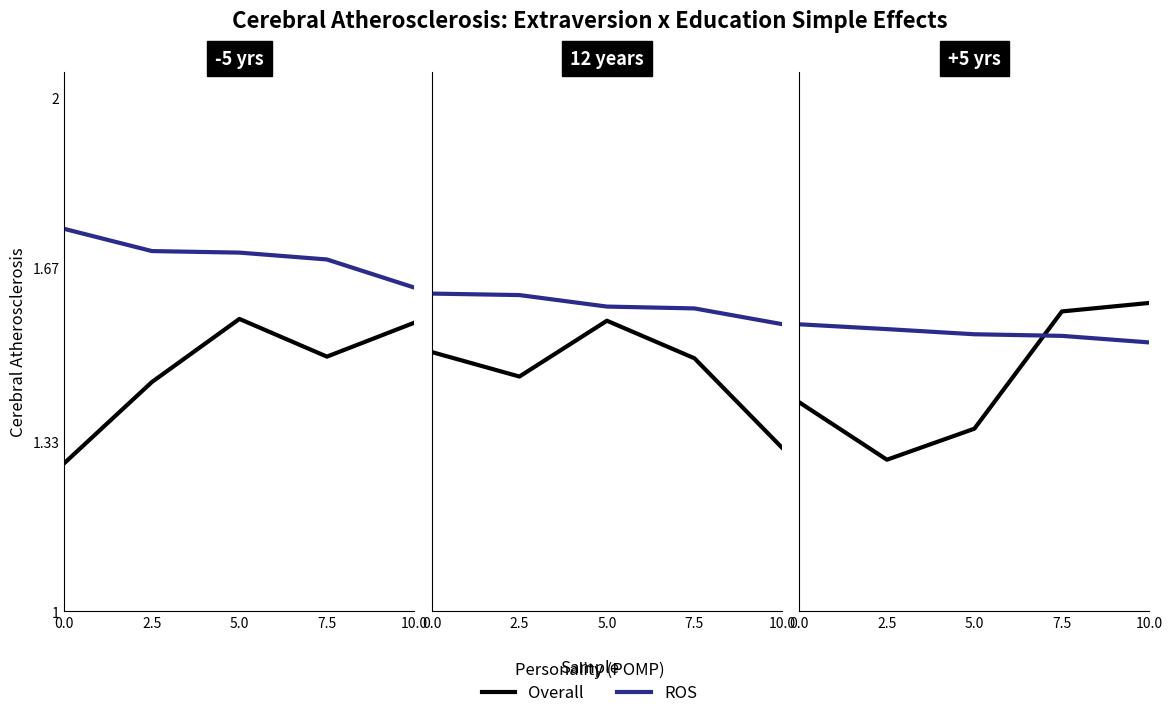

How many interior local valleys does the Overall series have?

1